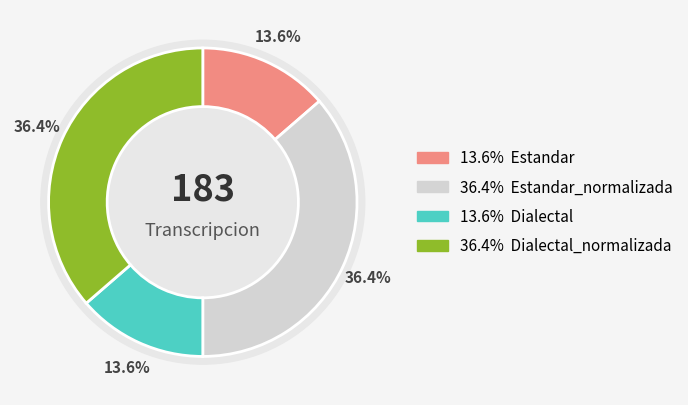

Does Dialectal_normalizada account for over 50% of the chart?

No